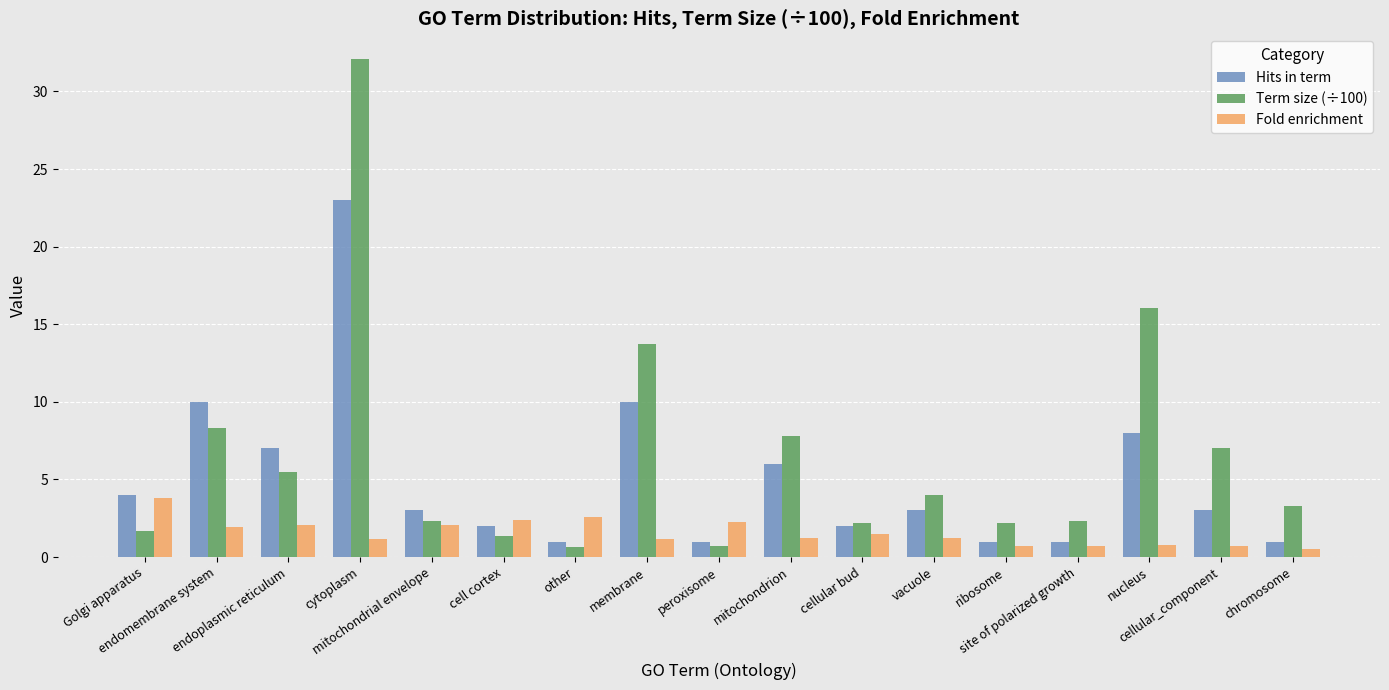

What is the sum of all Term size (÷100) values?

111.2